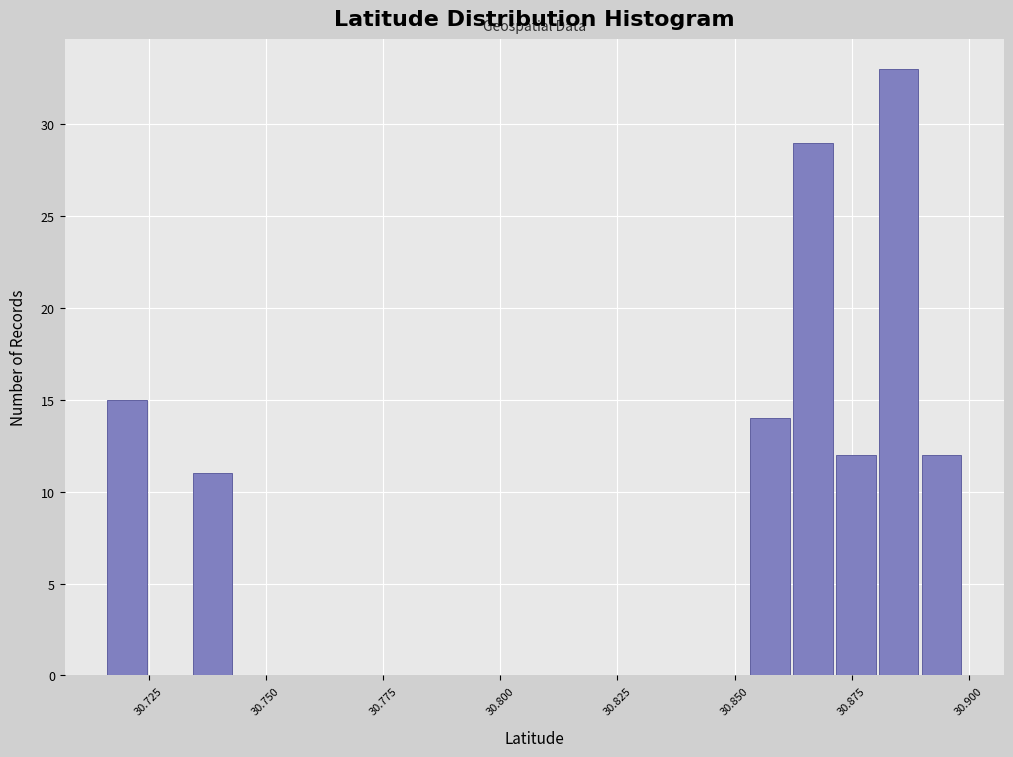

Around what value on the x-axis is the tallest bar? Give the approximate position of its centre, as read against the axis.

30.885